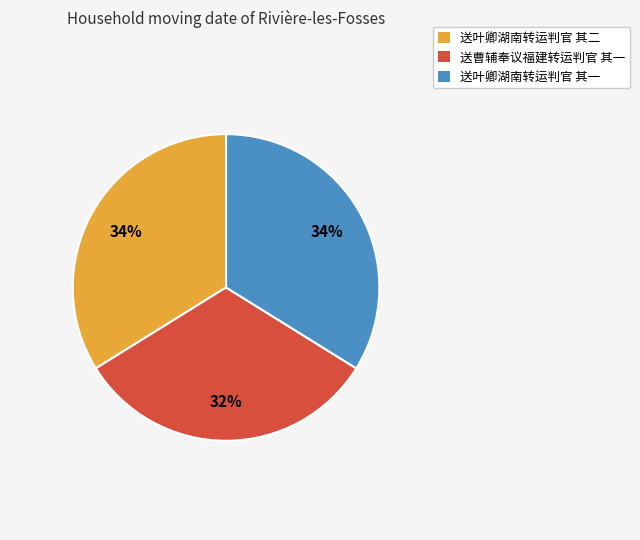

Count the number of slices in the pie.

3